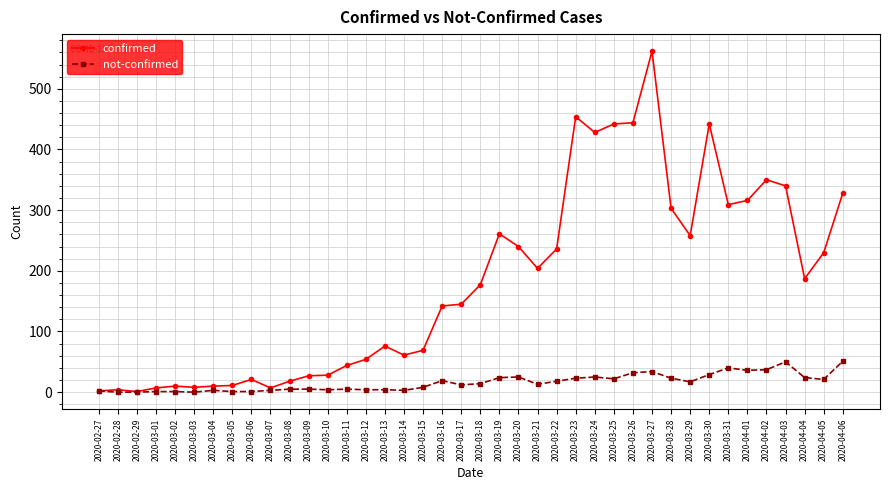

Count the number of data series in this chart.

2